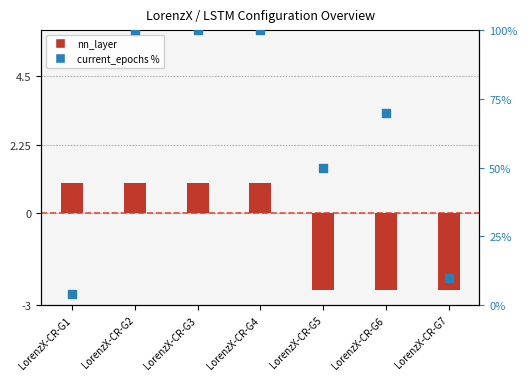

Is the value of nn_layer (mapped) at LorenzX-CR-G3 greater than the value of current_epochs % at LorenzX-CR-G2?

No